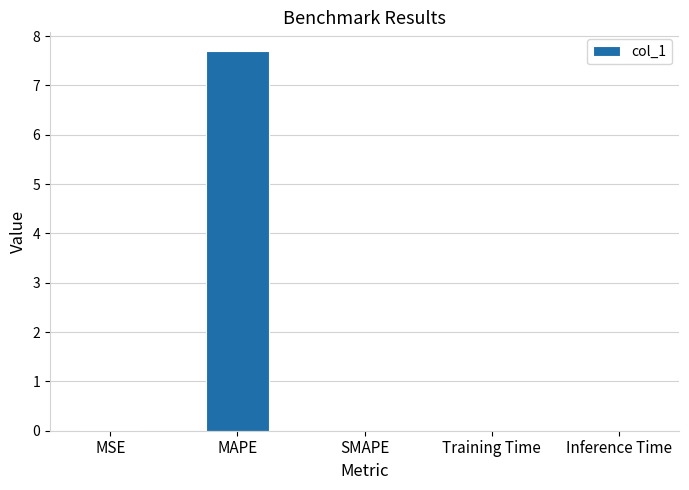

The value at MAPE is 7.7. True or false?

True